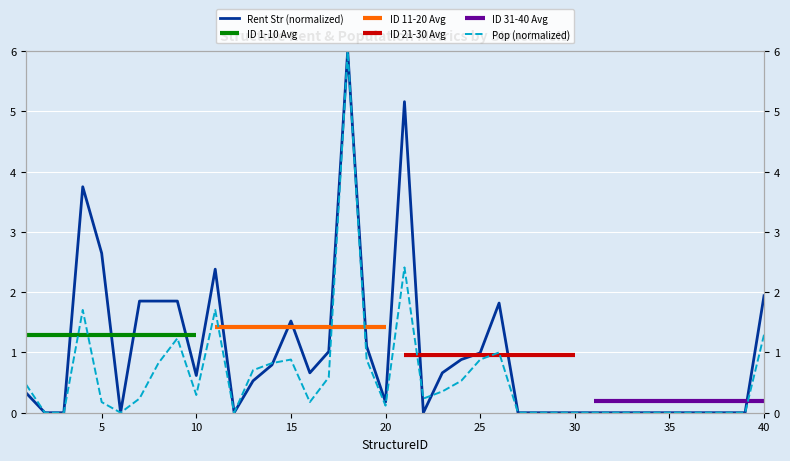

Reading left to right, what are all the values shown in this chart?

Rent Str: 1=0.3	2=0.0	3=0.0	4=3.8	5=2.6	6=0.0	7=1.9	8=1.9	9=1.9	10=0.6	11=2.4	12=0.0	13=0.5	14=0.8	15=1.5	16=0.7	17=1.0	18=6.0	19=1.1	20=0.2	21=5.2	22=0.0	23=0.7	24=0.9	25=1.0	26=1.8	27=0.0	28=0.0	29=0.0	30=0.0	31=0.0	32=0.0	33=0.0	34=0.0	35=0.0	36=0.0	37=0.0	38=0.0	39=0.0	40=1.9
Pop: 1=0.5	2=0.0	3=0.0	4=1.7	5=0.2	6=0.0	7=0.2	8=0.8	9=1.2	10=0.3	11=1.7	12=0.0	13=0.7	14=0.8	15=0.9	16=0.2	17=0.6	18=6.0	19=0.9	20=0.1	21=2.4	22=0.2	23=0.4	24=0.5	25=0.9	26=1.0	27=0.0	28=0.0	29=0.0	30=0.0	31=0.0	32=0.0	33=0.0	34=0.0	35=0.0	36=0.0	37=0.0	38=0.0	39=0.0	40=1.3